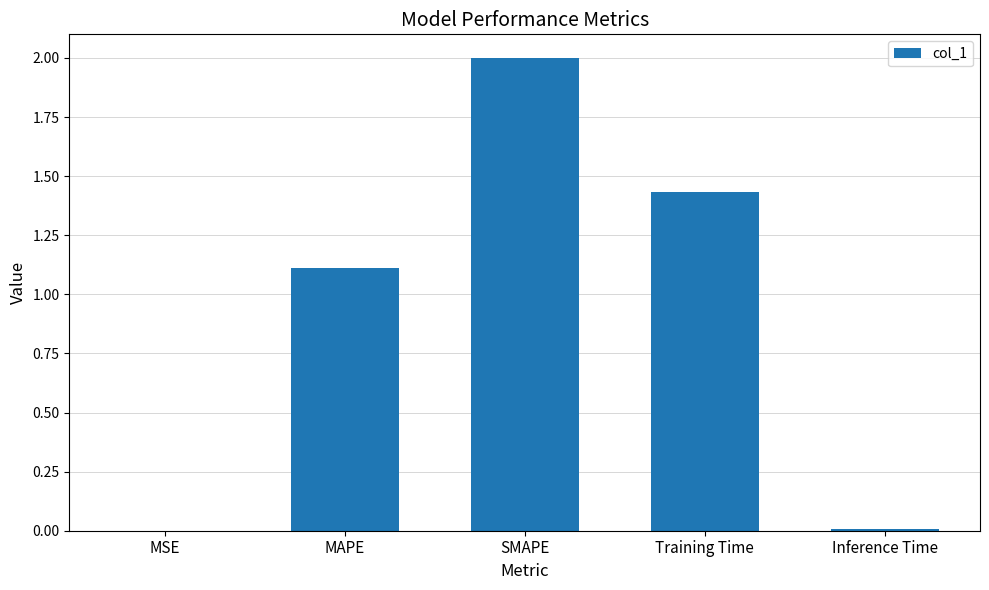

Which label corresponds to the largest value in the chart?

SMAPE